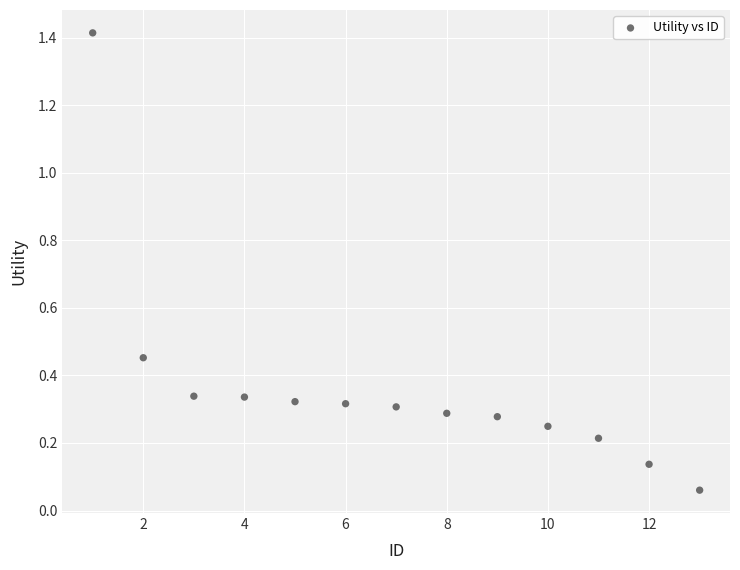

What is the range of X values (max minus min)?

12.0